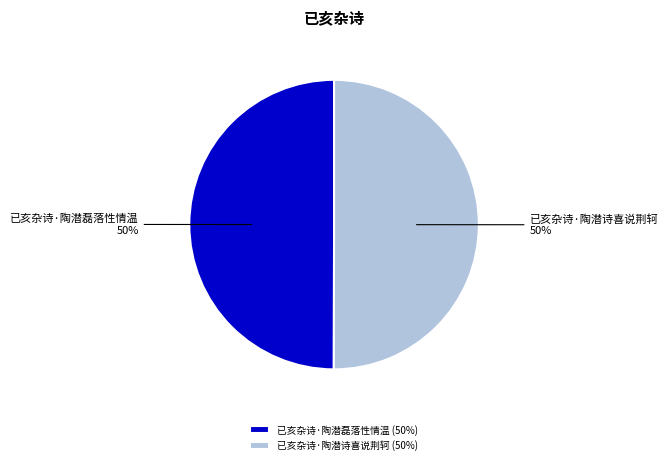

What percentage is the 已亥杂诗·陶潜磊落性情温 slice, to the nearest percent?

50%